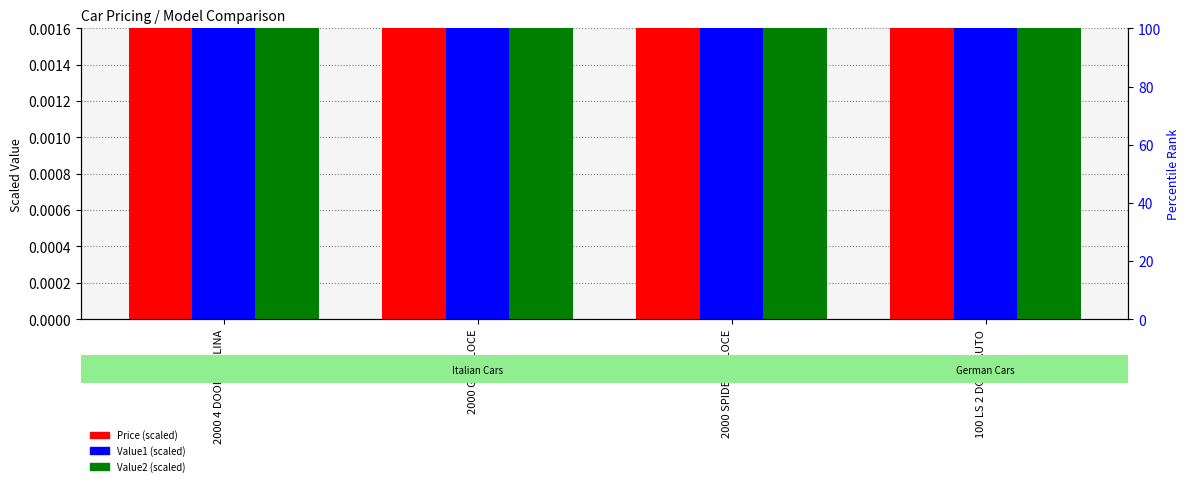

At which category does the chart reach its peak across all series?

2000 SPIDER VELOCE